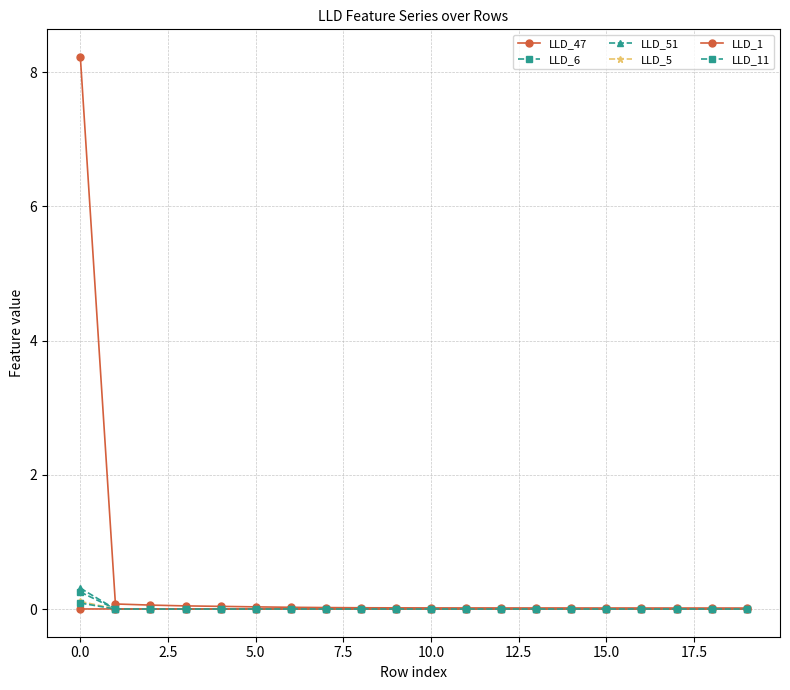

In LLD_6, how many points are higher than both neighbors (excluding endpoints)?

1